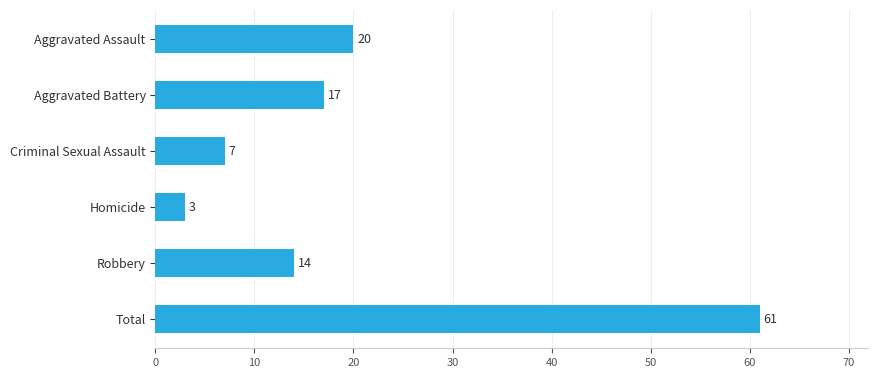

Which category has the lowest value across all series?

Homicide